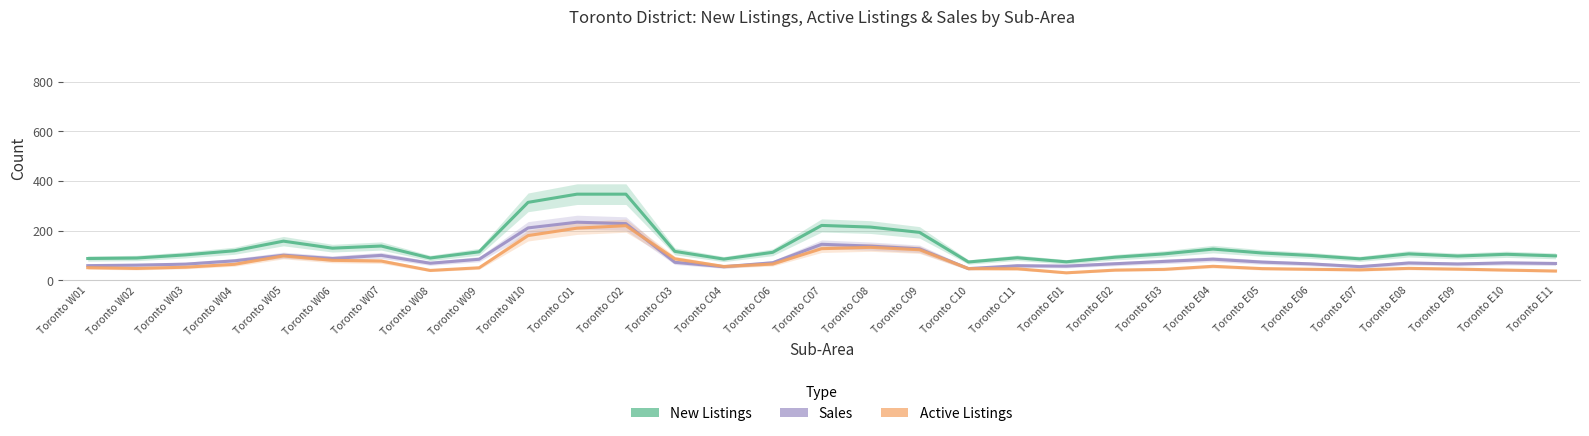

What is the label of the 3rd point from the left?

Toronto W03